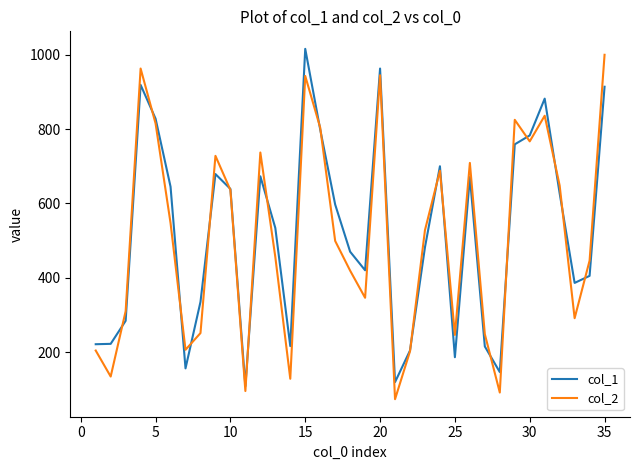

Which series has the largest total across all categories?

col_1